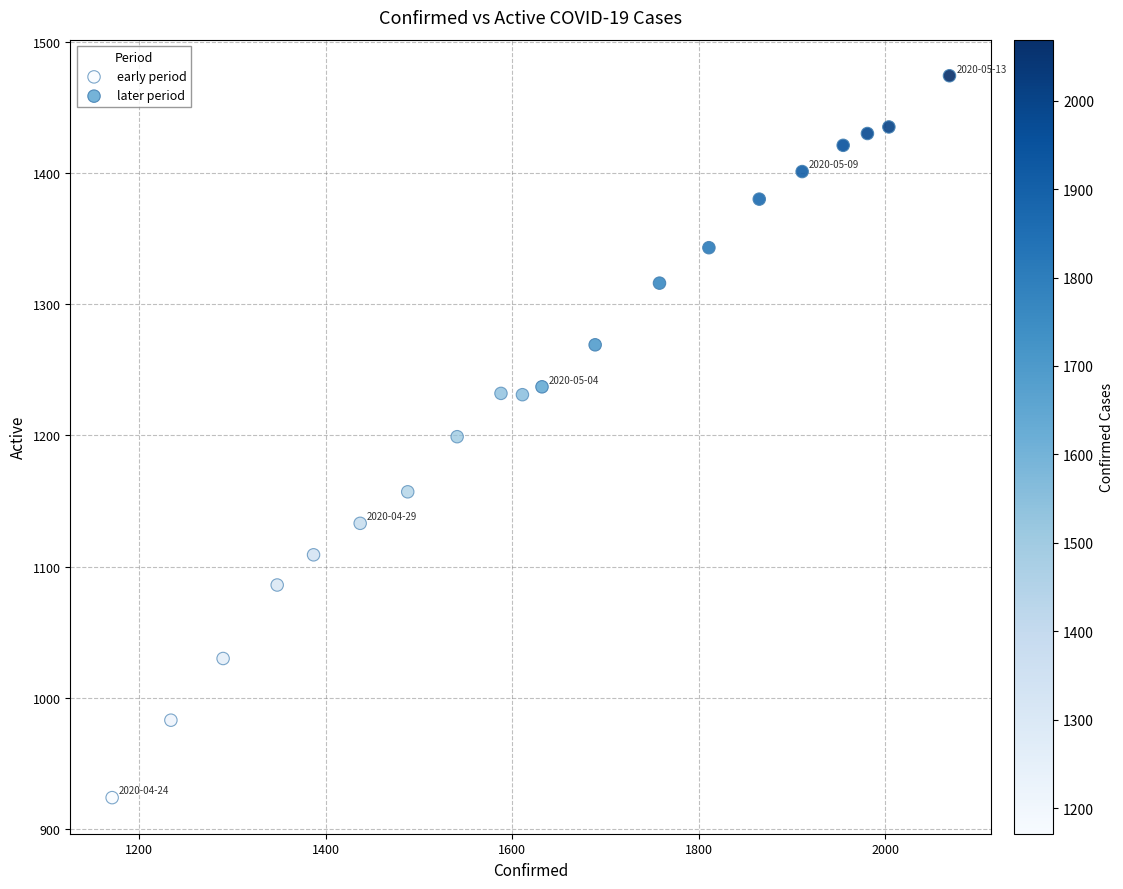

Which series reaches the minimum Y coordinate?

early period